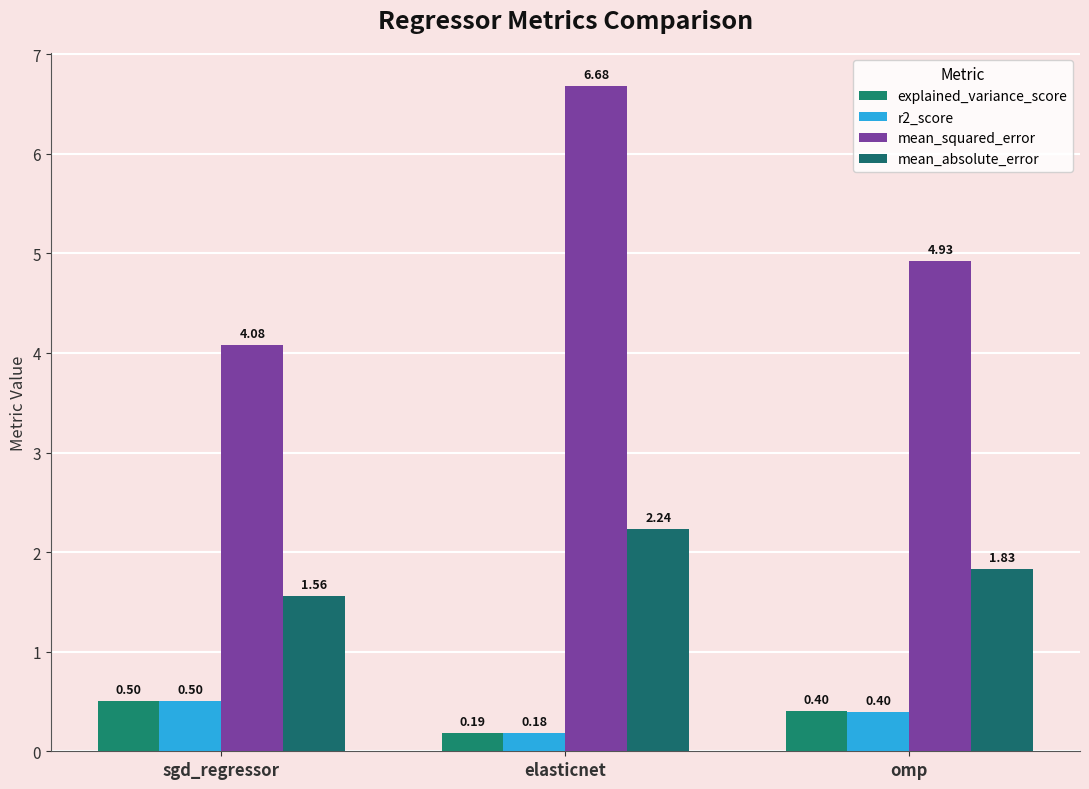

What is the label of the 1st bar from the right?

omp